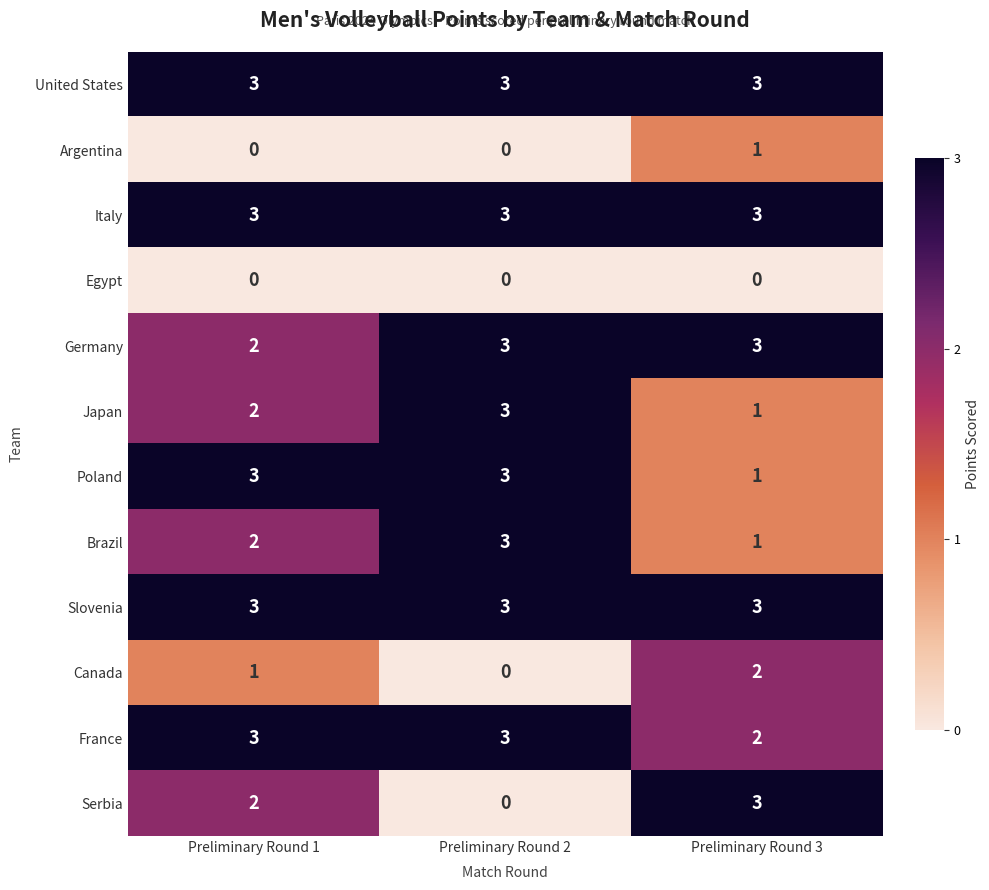

What is the sum of all Canada values?

3